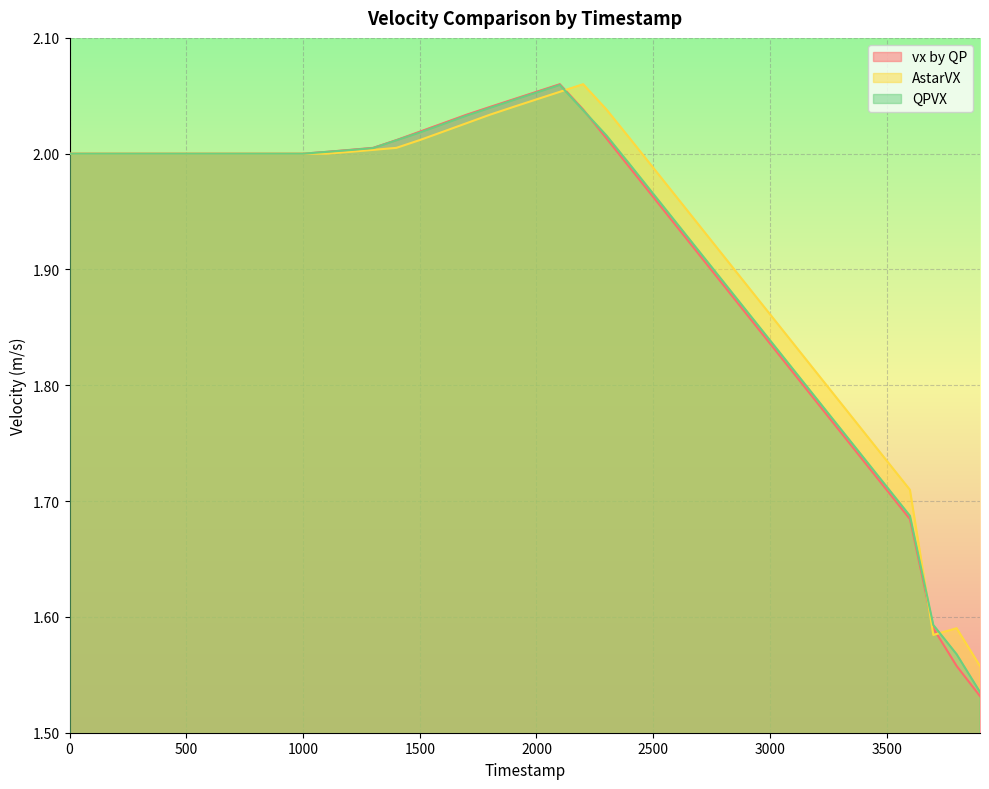

Is it true that QPVX equals 2.0 at 100?

True